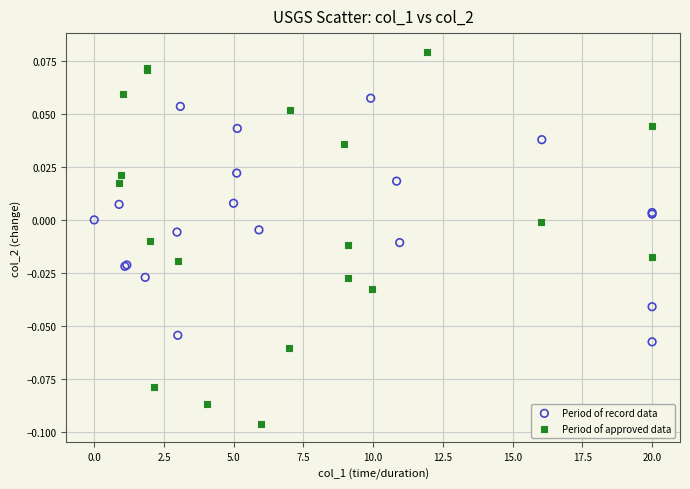

Which series has the largest Y range (max minus min)?

Period of approved data